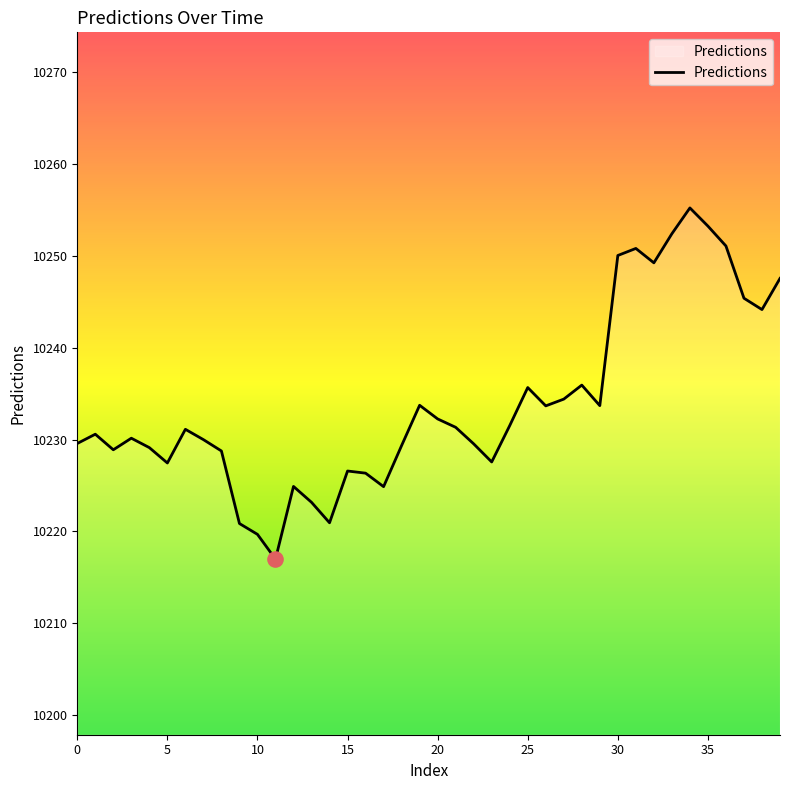

What is the maximum value shown in the chart?

10255.2